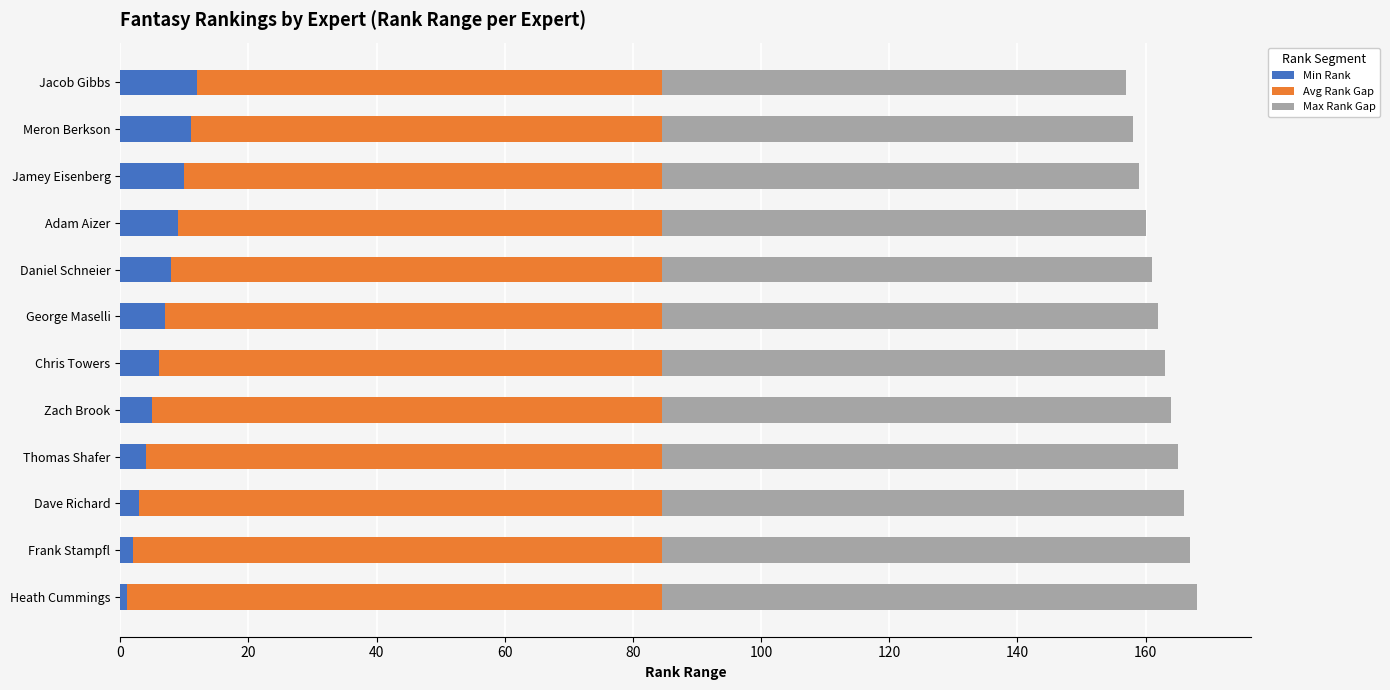

What is the highest value of the Min Rank series?

12.0